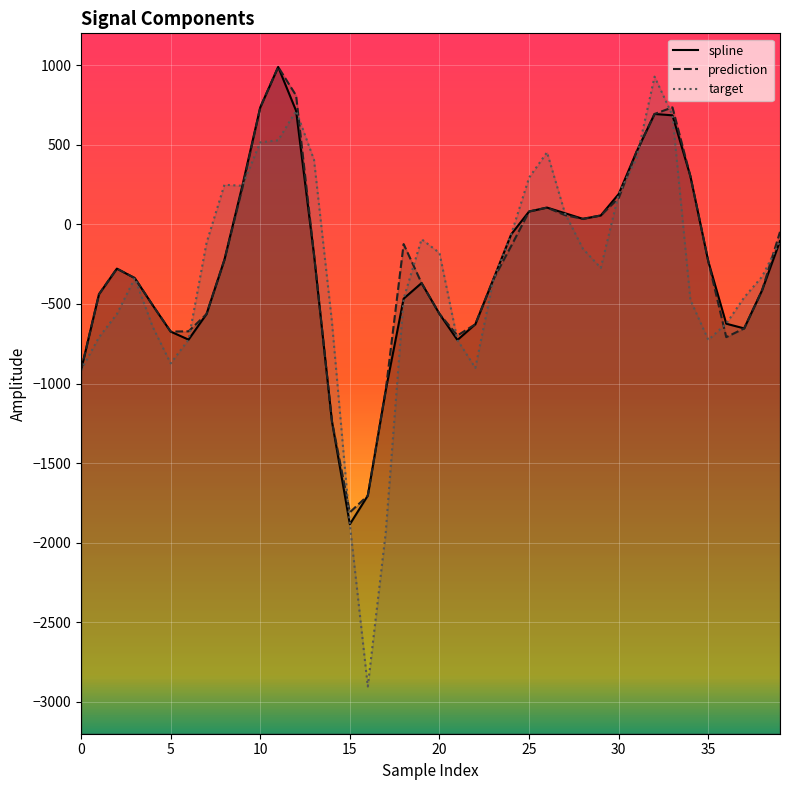

Reading left to right, extract all data points from this chart.

spline: -916.3	-439.2	-278.2	-337.6	-508.5	-673.7	-724.2	-564.1	-223.0	242.3	734.8	989.0	713.4	-191.3	-1237.5	-1883.9	-1704.2	-1042.9	-466.8	-368.9	-562.5	-726.4	-627.7	-346.7	-63.1	80.7	105.3	70.1	34.6	55.7	190.7	457.6	693.4	685.0	302.3	-233.2	-624.1	-653.7	-414.2	-104.9
prediction: -916.3	-439.2	-278.2	-337.6	-508.5	-673.7	-671.9	-564.1	-223.0	227.3	734.8	989.0	809.2	-191.3	-1237.5	-1808.8	-1704.2	-1042.9	-124.0	-368.9	-562.5	-698.3	-627.7	-346.7	-136.2	80.7	105.3	58.0	34.6	55.7	165.3	457.6	693.4	735.0	302.3	-233.2	-708.6	-653.7	-414.2	-47.1
target: -916.3	-709.4	-563.2	-337.6	-644.2	-873.4	-724.2	-117.5	248.6	242.3	515.2	528.1	713.4	405.1	-613.8	-1883.9	-2903.2	-1937.5	-466.8	-93.2	-179.5	-726.4	-901.9	-351.7	-63.1	293.7	452.7	70.1	-152.9	-273.8	190.7	415.5	927.9	685.0	-475.2	-726.0	-624.1	-459.2	-328.4	-104.9